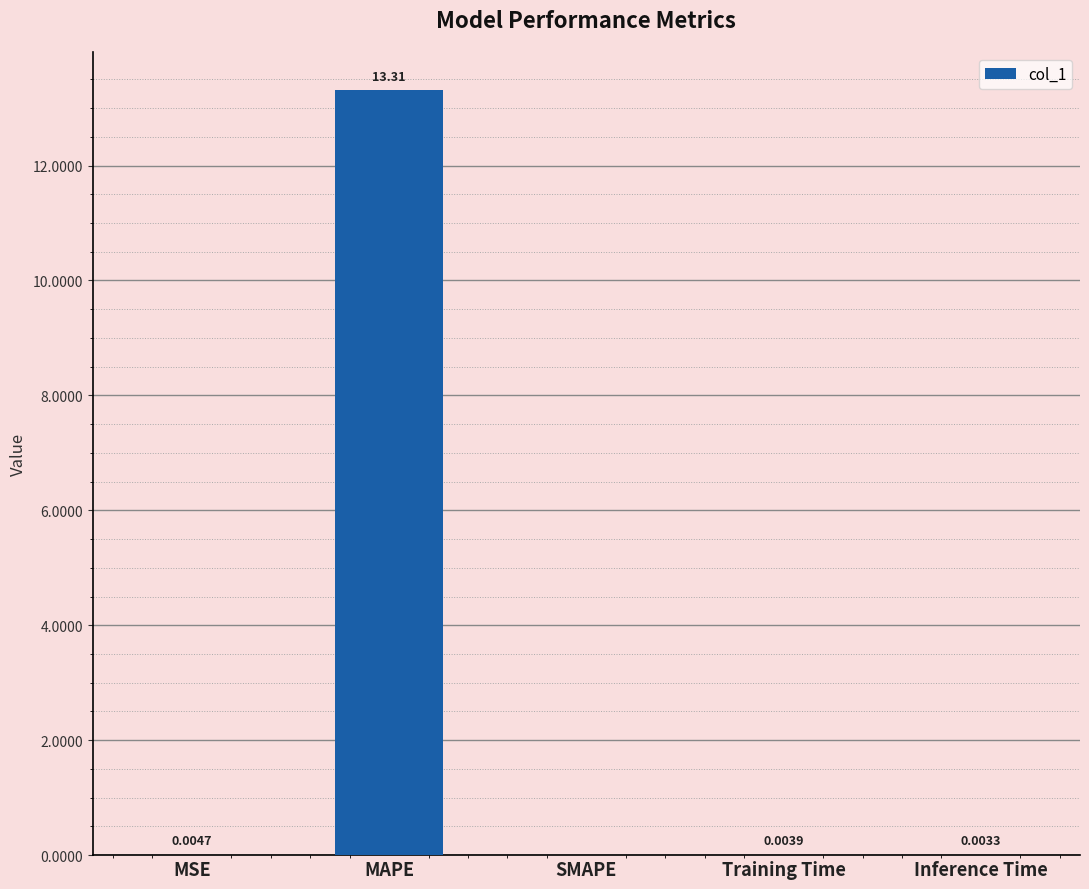

Are the bars horizontal?

No